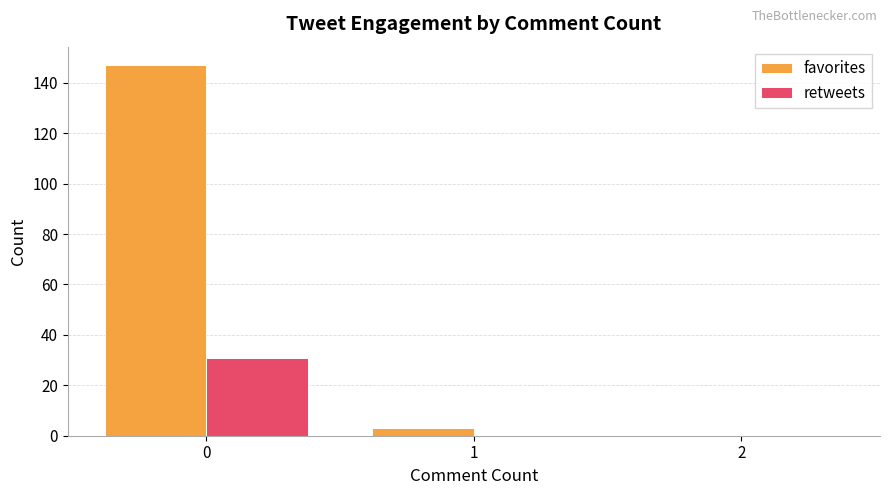

Which series has the widest spread of values?

favorites